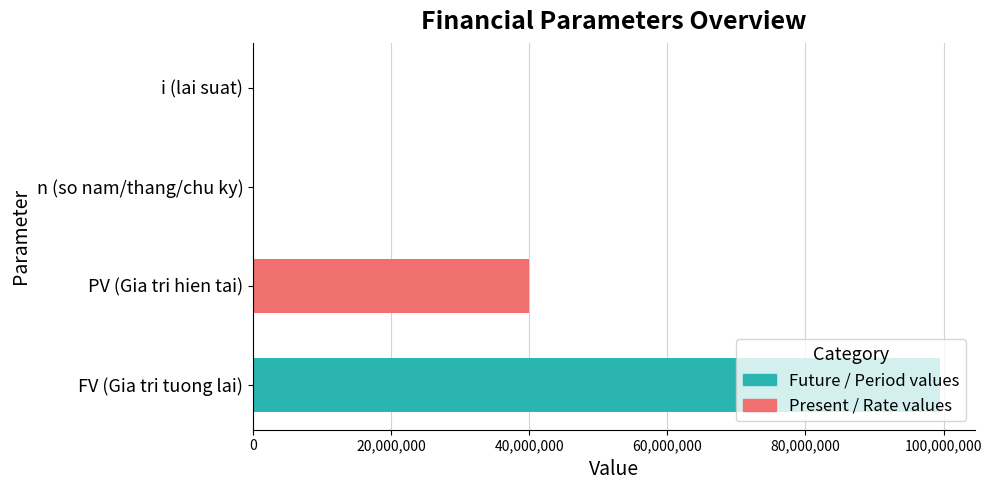

What value does the data have at FV (Gia tri tuong lai)?

99532800.0